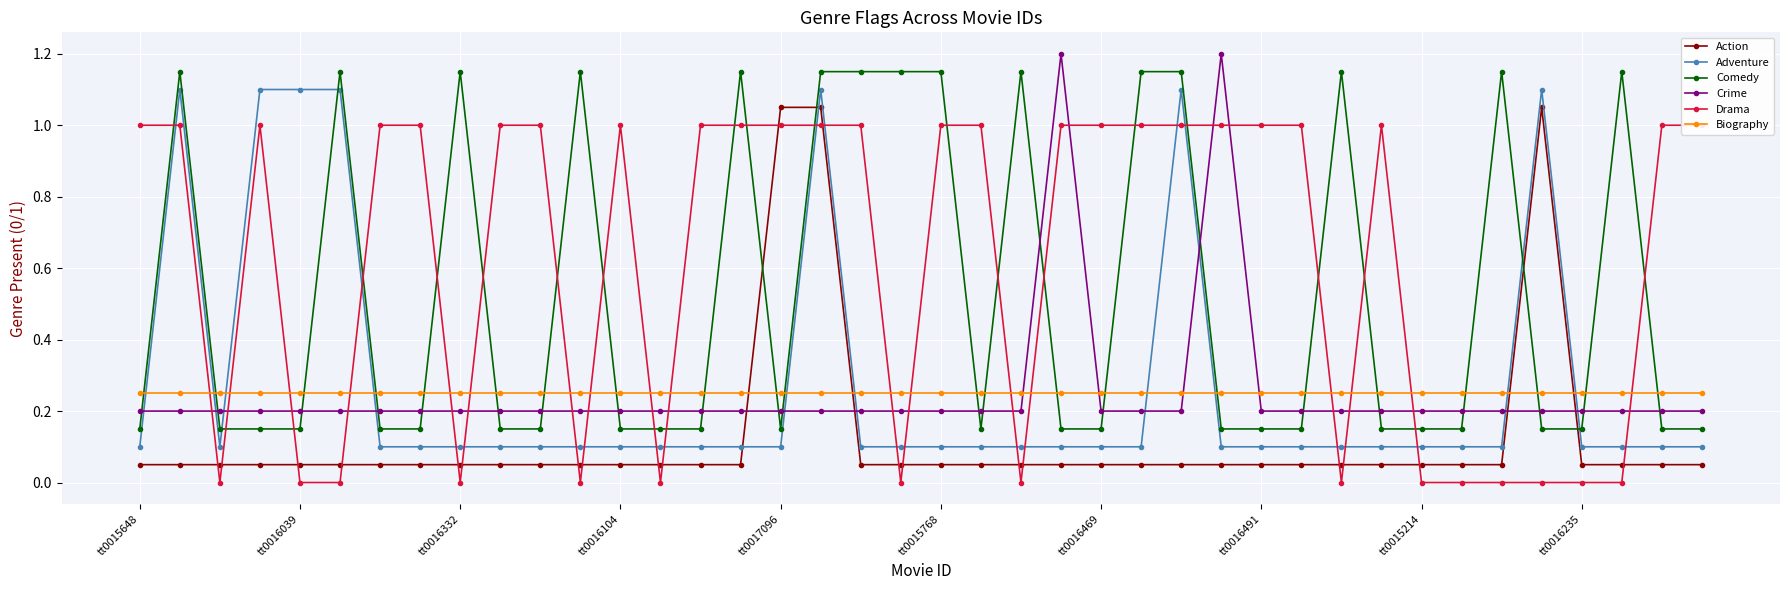

True or false: Biography has more than 2 points higher than both neighbors.

False